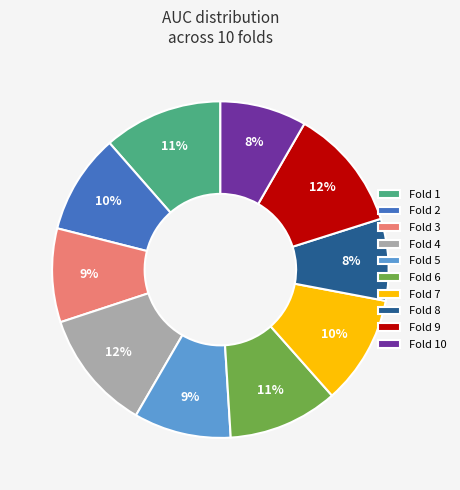

Is there a majority slice in this chart?

No